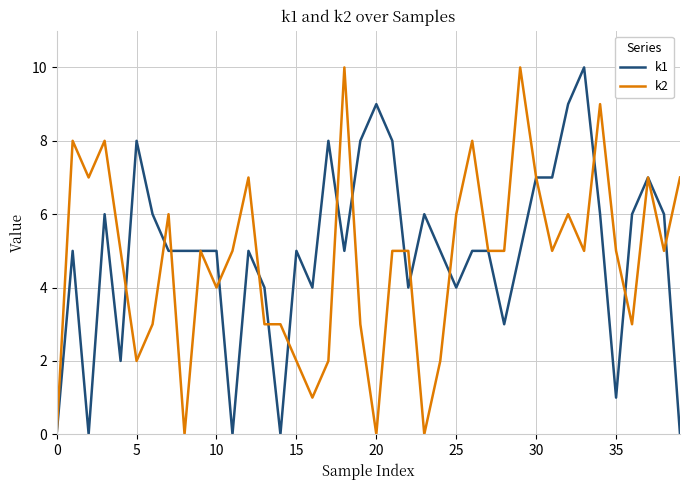

Reading left to right, extract all data points from this chart.

k1: 0	5	0	6	2	8	6	5	5	5	5	0	5	4	0	5	4	8	5	8	9	8	4	6	5	4	5	5	3	5	7	7	9	10	6	1	6	7	6	0
k2: 0	8	7	8	5	2	3	6	0	5	4	5	7	3	3	2	1	2	10	3	0	5	5	0	2	6	8	5	5	10	7	5	6	5	9	5	3	7	5	7